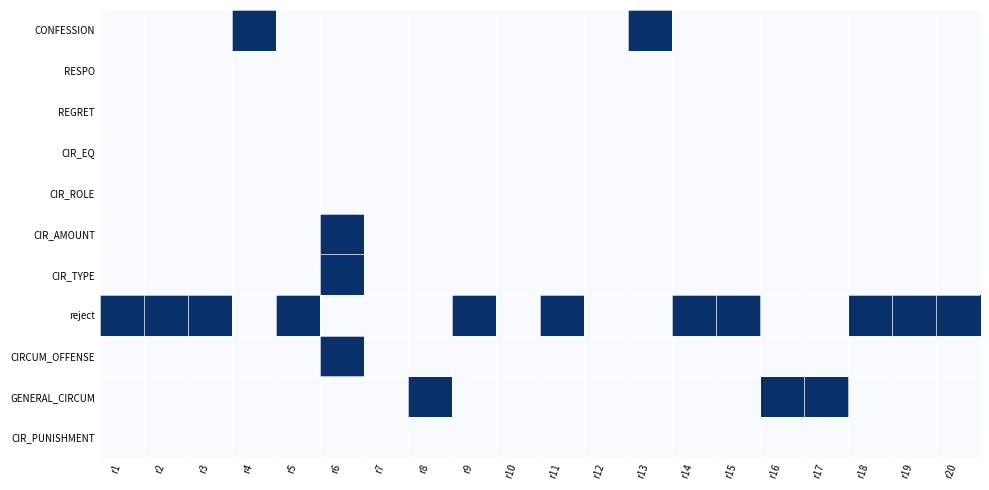

What is the spread (max minus min) of values at r14?

1